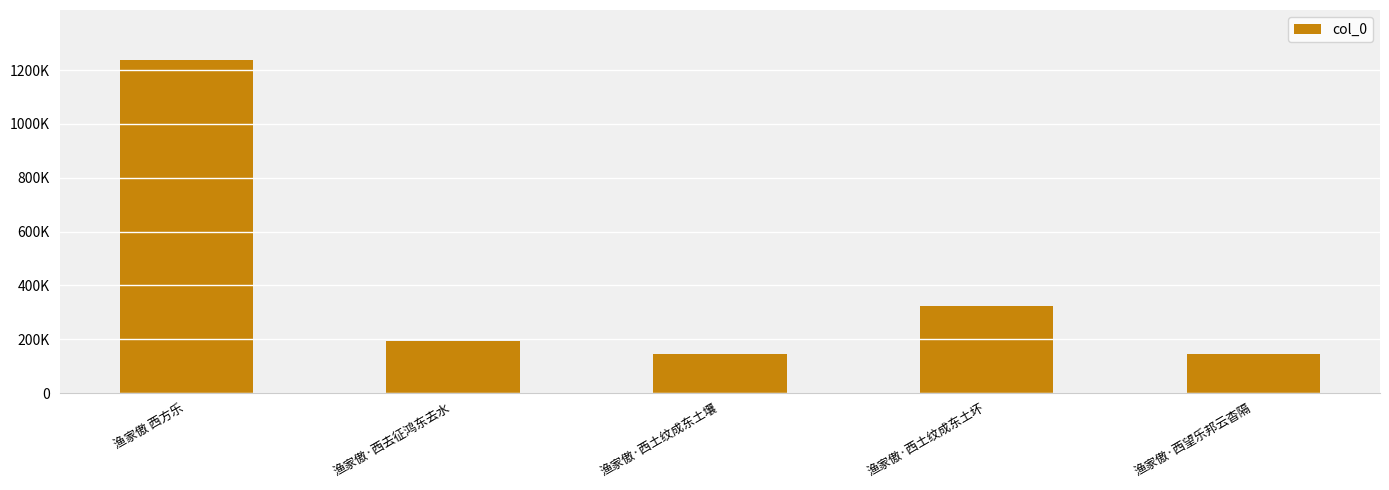

List the labels in order of value, largest first.

渔家傲 西方乐, 渔家傲·西土纹成东土坏, 渔家傲·西去征鸿东去水, 渔家傲·西土纹成东土壤, 渔家傲·西望乐邦云杳隔